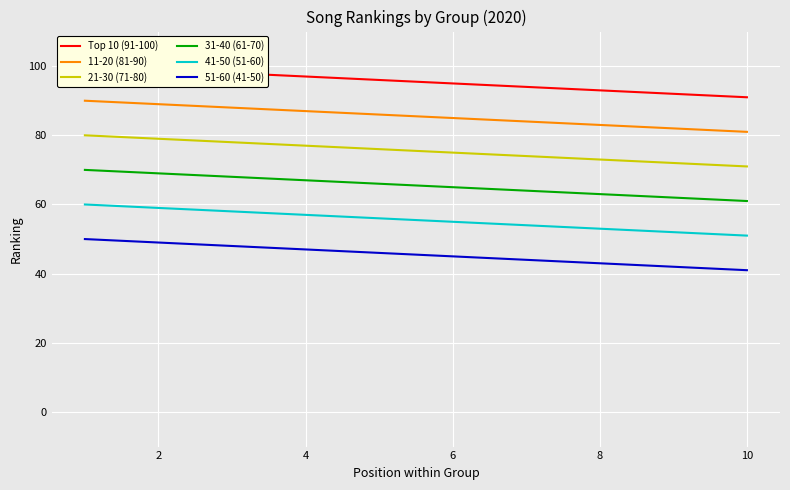

True or false: 11-20 (81-90) and 21-30 (71-80) intersect in this chart.

False